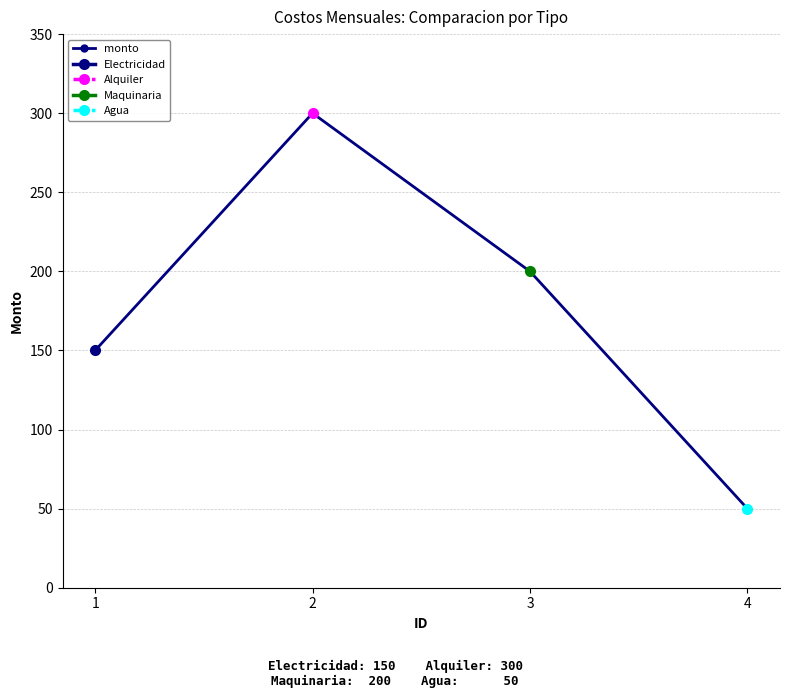

The value at 2 is 195. True or false?

False